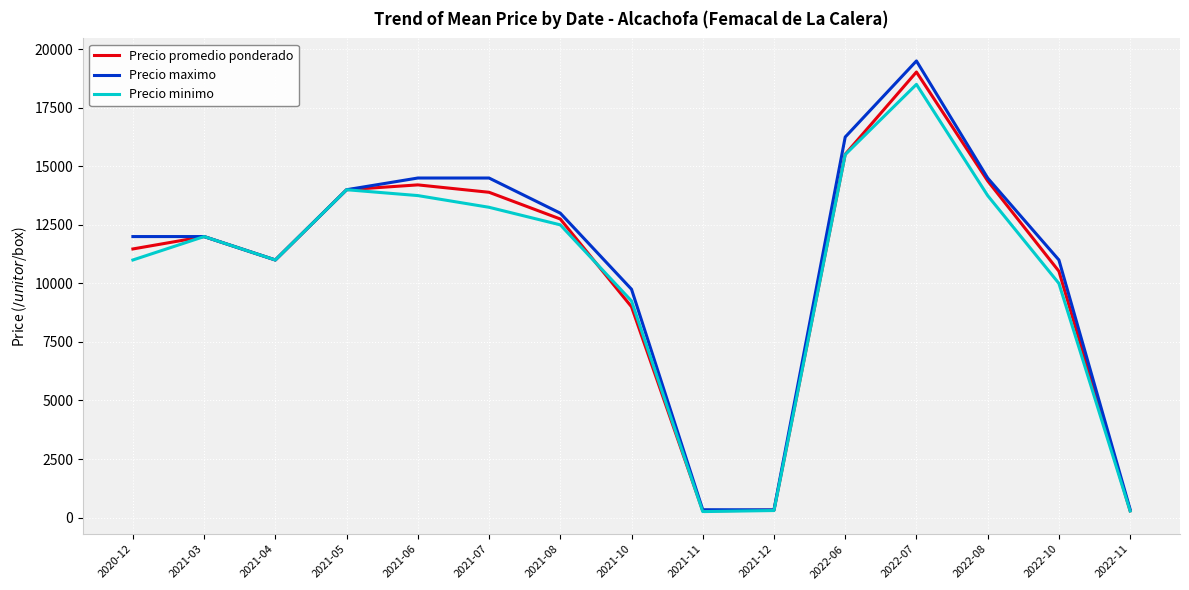

How many distinct data groups are displayed?

3